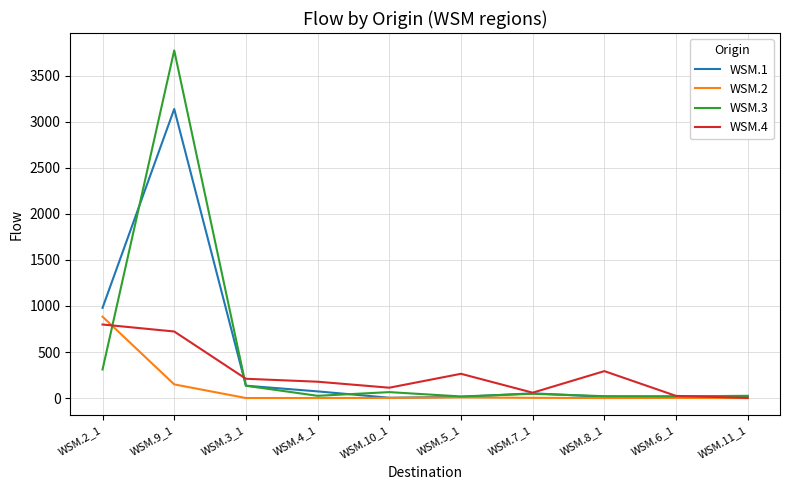

What is the sum of the WSM.3 values at WSM.11_1 and WSM.9_1?

3799